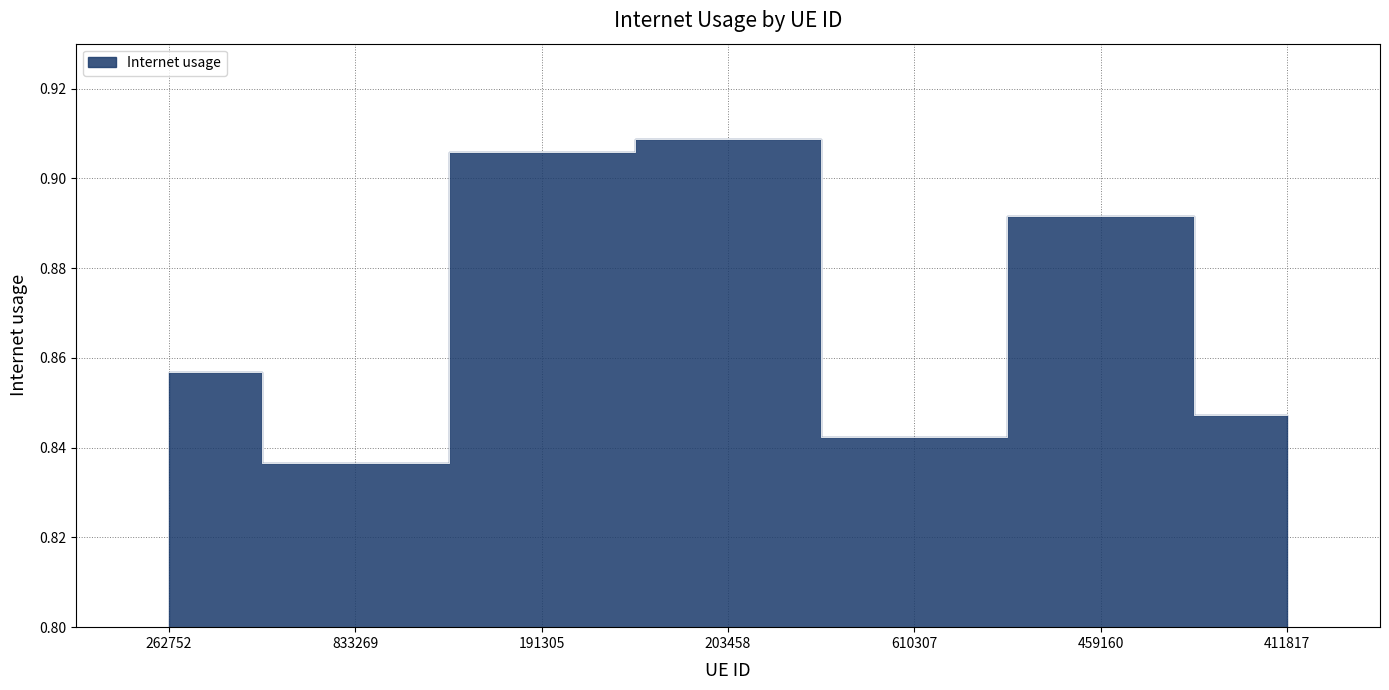

What is the average value?

0.9